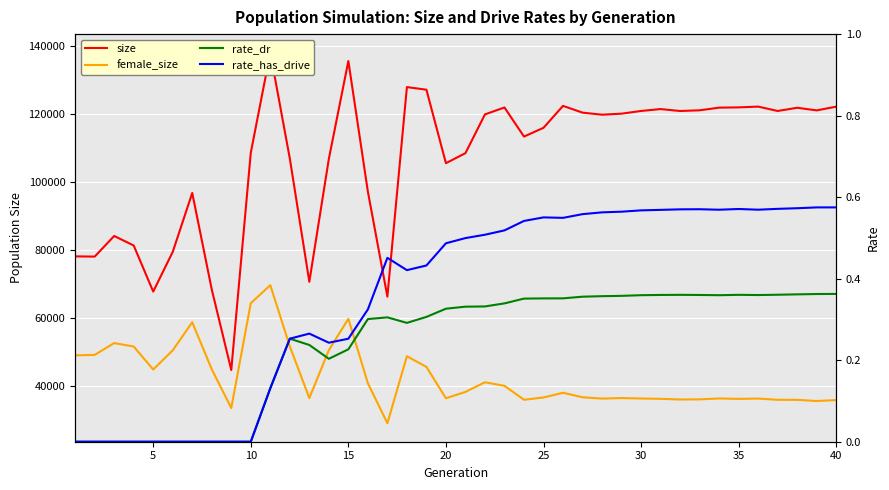

How many values in the female_size series exceed 38056?

19